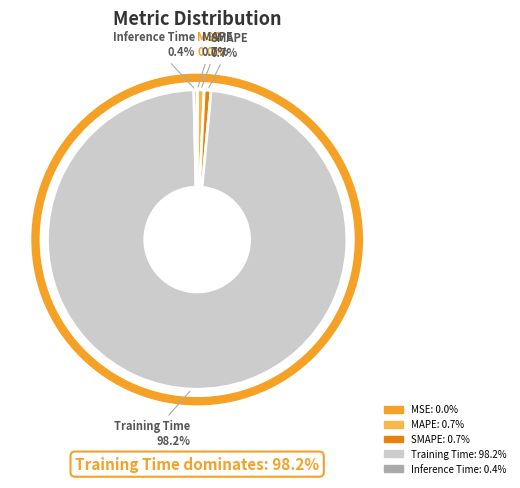

Which category accounts for the majority?

Training Time